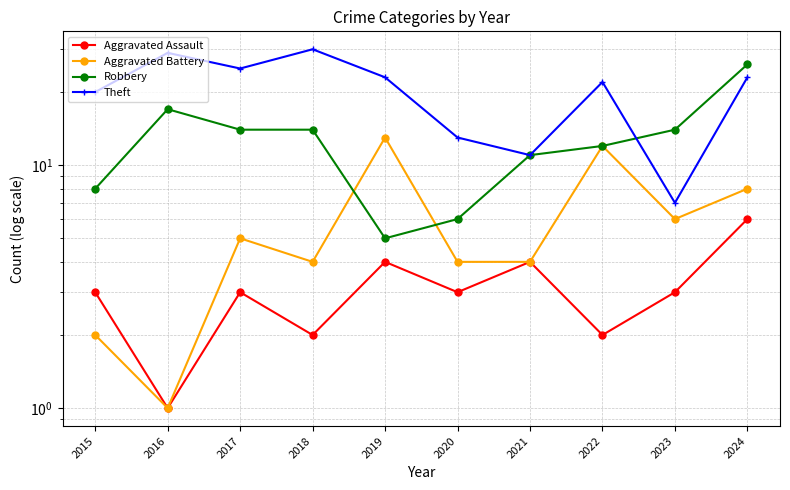

The Aggravated Assault series shows 5 at 2020. True or false?

False